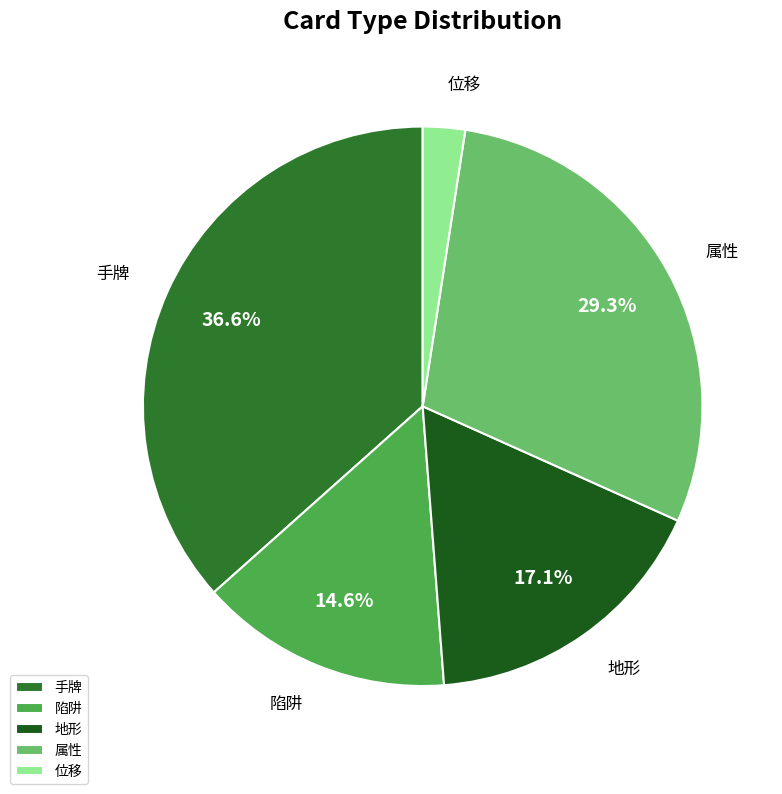

What percentage is NOT represented by 属性?

70.7%